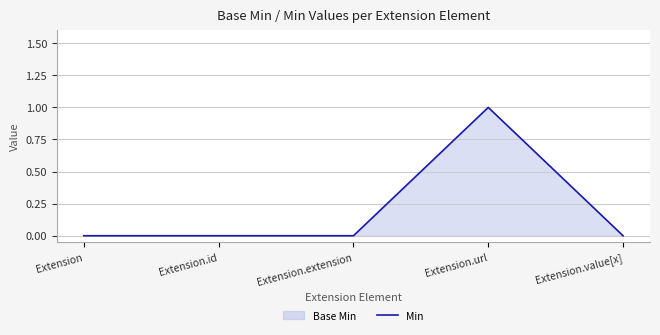

Rank the categories by value from lowest to highest.

Extension, Extension.id, Extension.extension, Extension.value[x], Extension.url